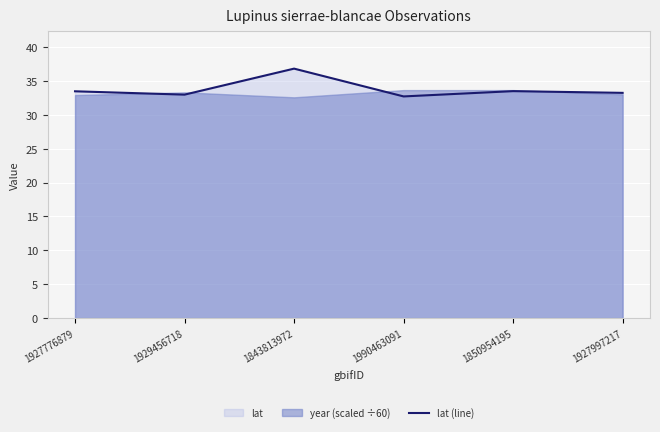

Read the value at 1850954195.

33.5